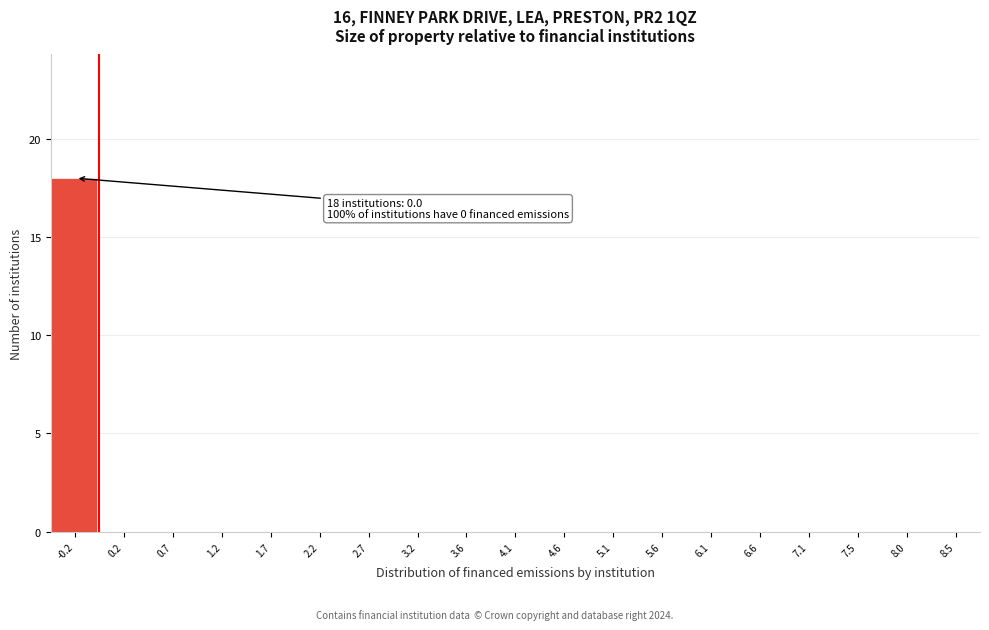

Reading left to right, what are all the values shown in this chart?

-0.2=18	0.2=0	0.7=0	1.2=0	1.7=0	2.2=0	2.7=0	3.2=0	3.6=0	4.1=0	4.6=0	5.1=0	5.6=0	6.1=0	6.6=0	7.1=0	7.5=0	8.0=0	8.5=0